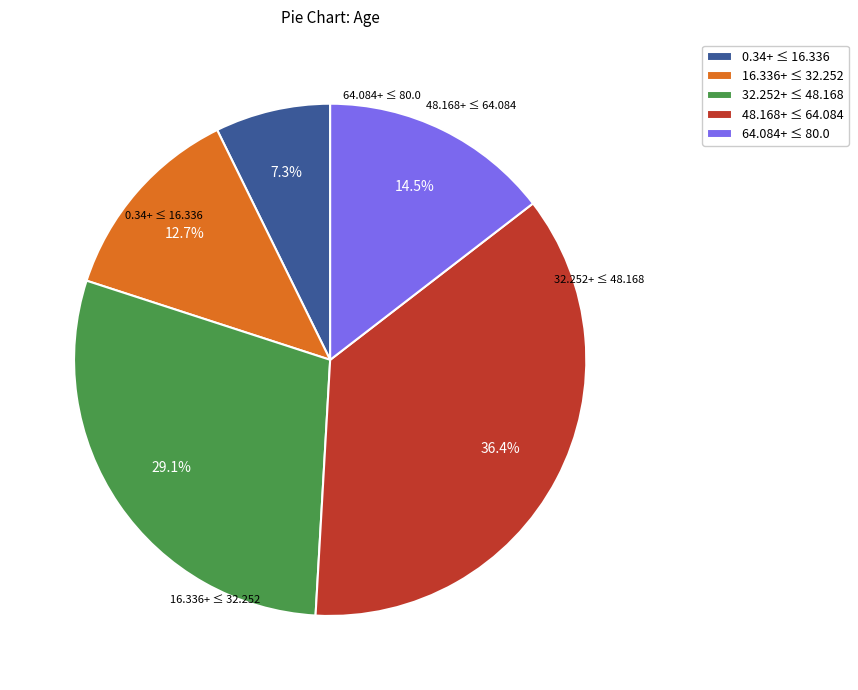

What percentage do 32.252+ ≤ 48.168 and 64.084+ ≤ 80.0 together represent?

43.6%